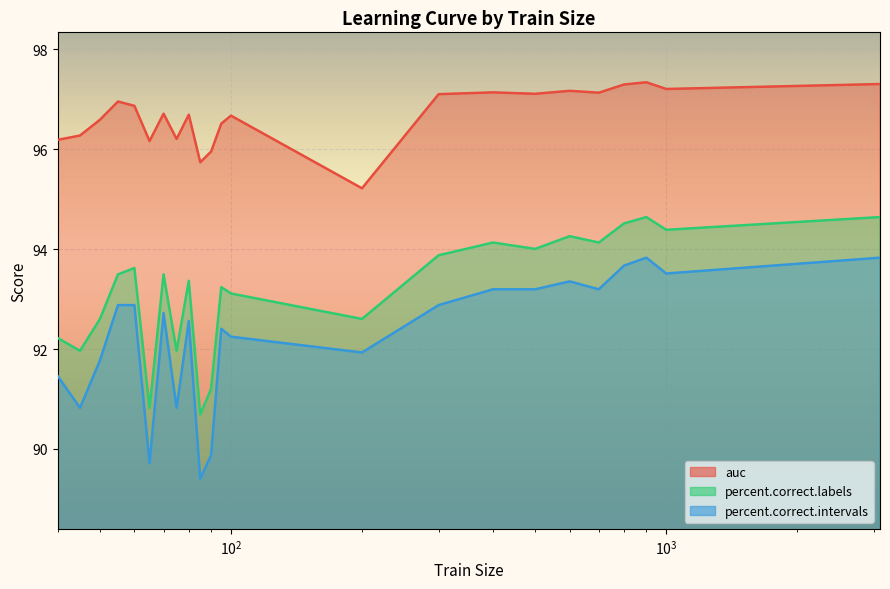

Rank the series by their average value, from lowest to highest.

percent.correct.intervals, percent.correct.labels, auc